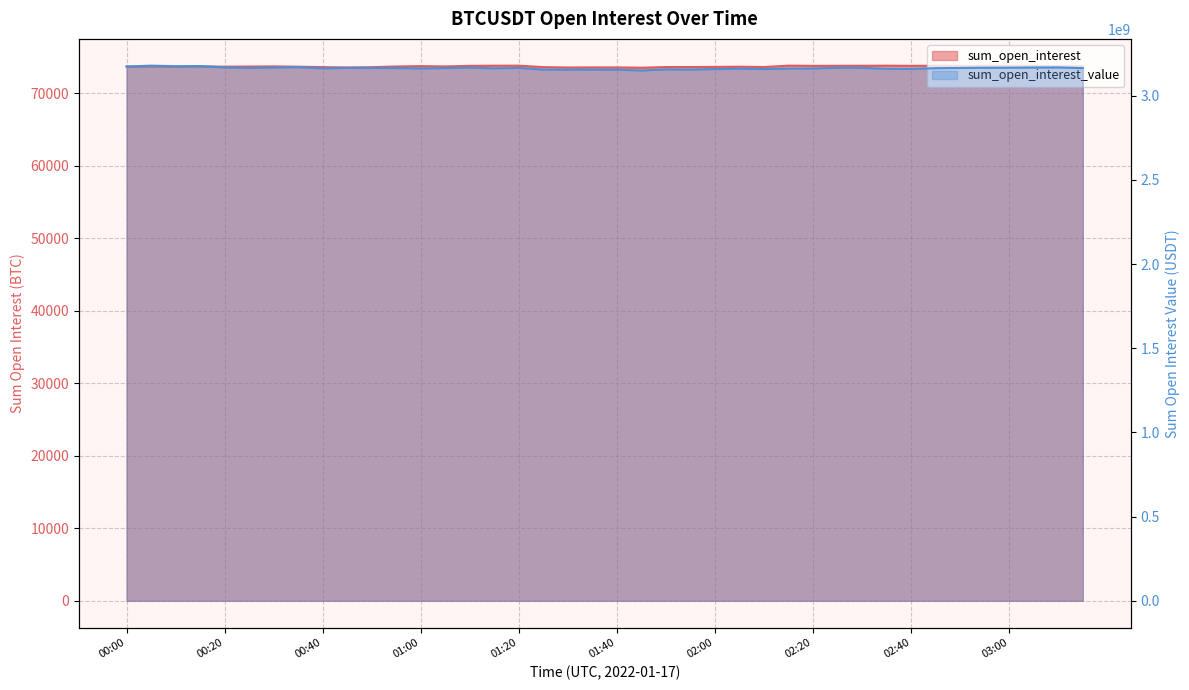

Is it true that sum_open_interest_value equals 5441097620.5 at 00:35?

False